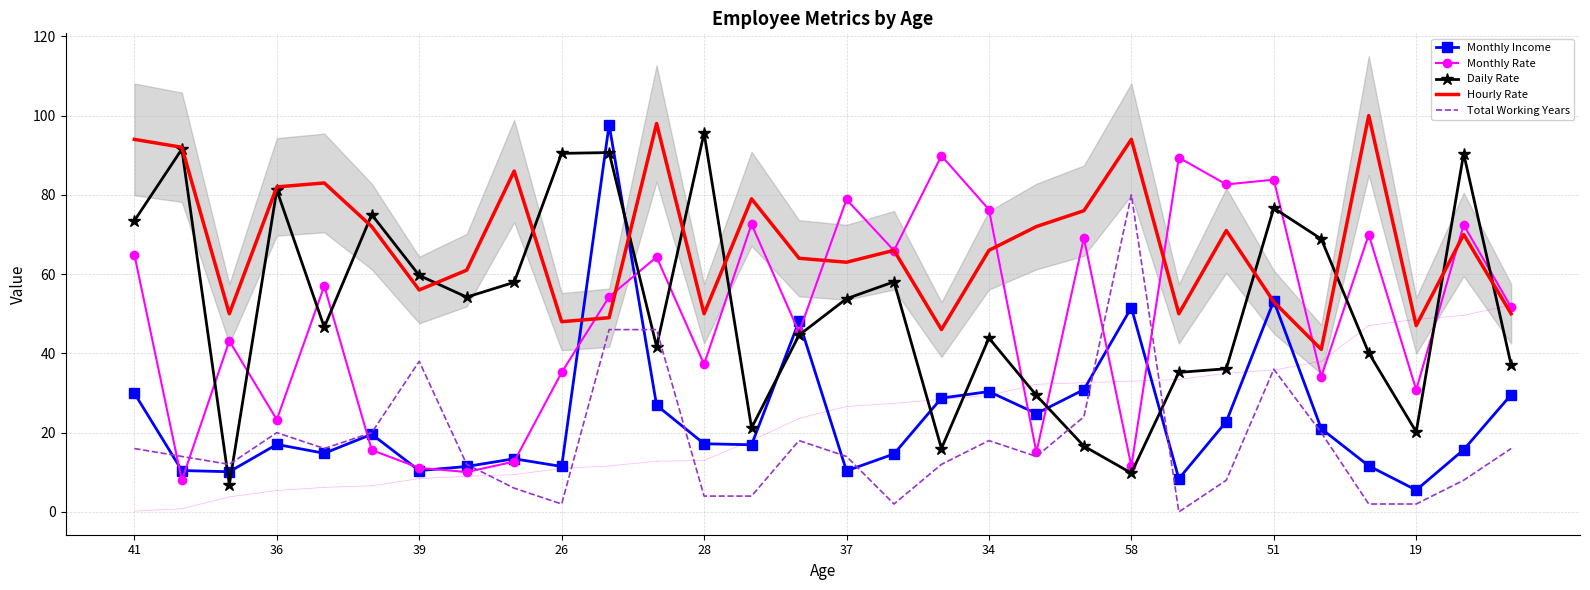

The Hourly Rate series shows 48.0 at 26. True or false?

True